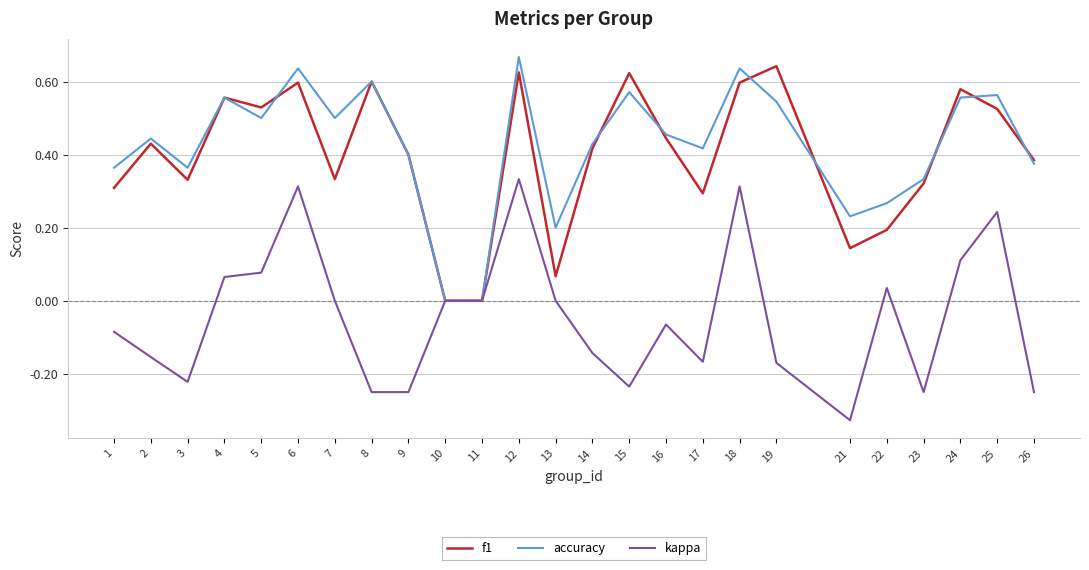

At which category is the sum across all series the highest?

12